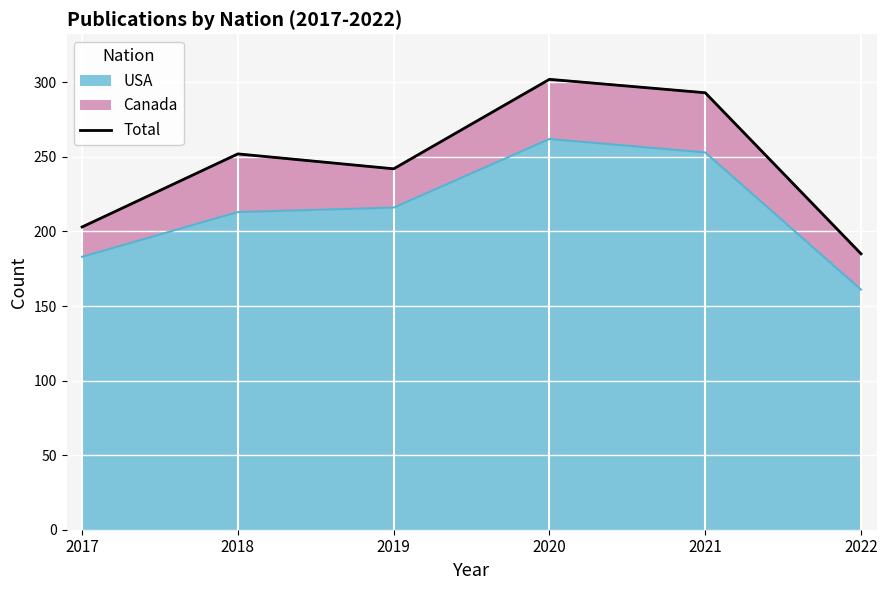

Reading left to right, what are all the values shown in this chart?

2017=203	2018=252	2019=242	2020=302	2021=293	2022=185